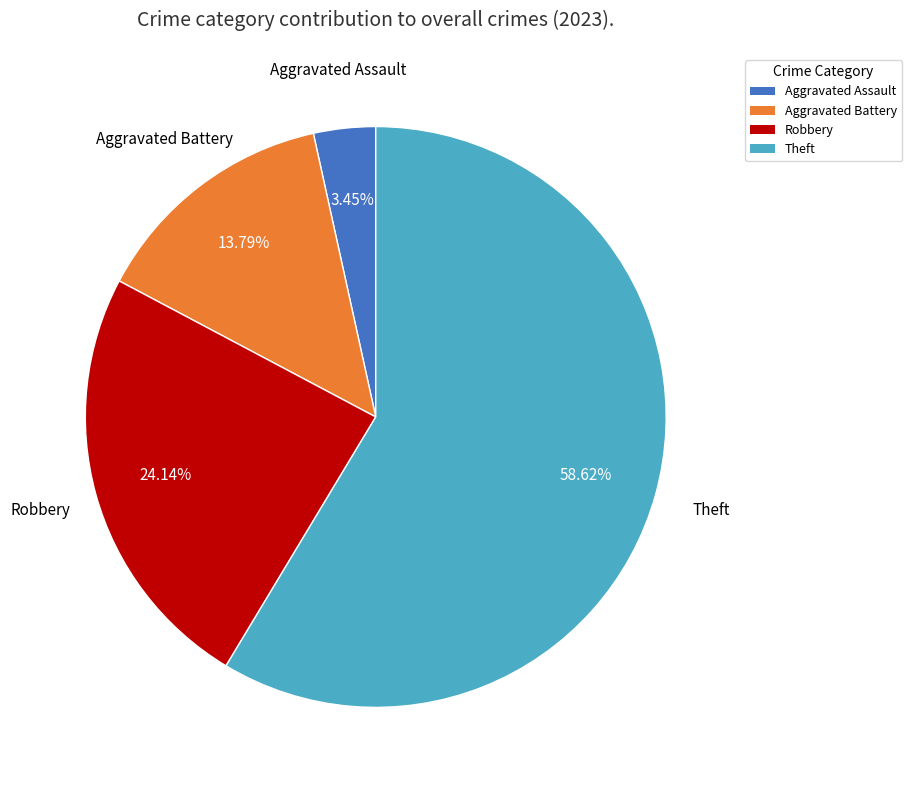

How many segments does this pie chart have?

4